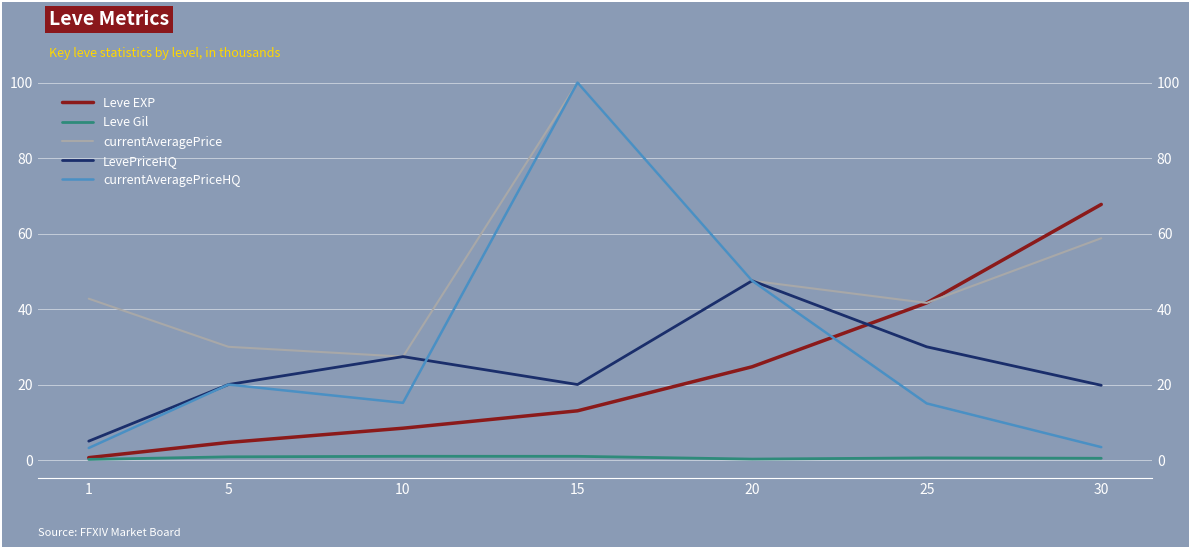

At which label does LevePriceHQ first exceed 20?

10